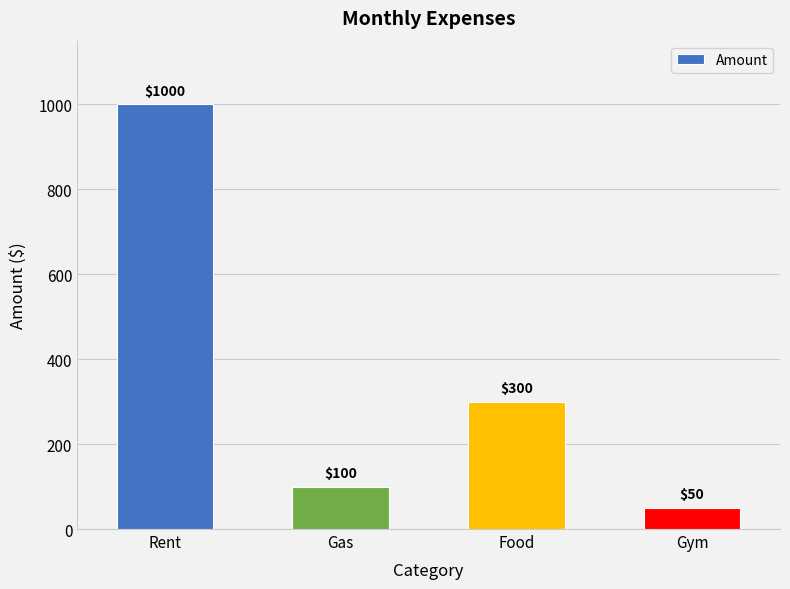

The value at Gas is 100. True or false?

True